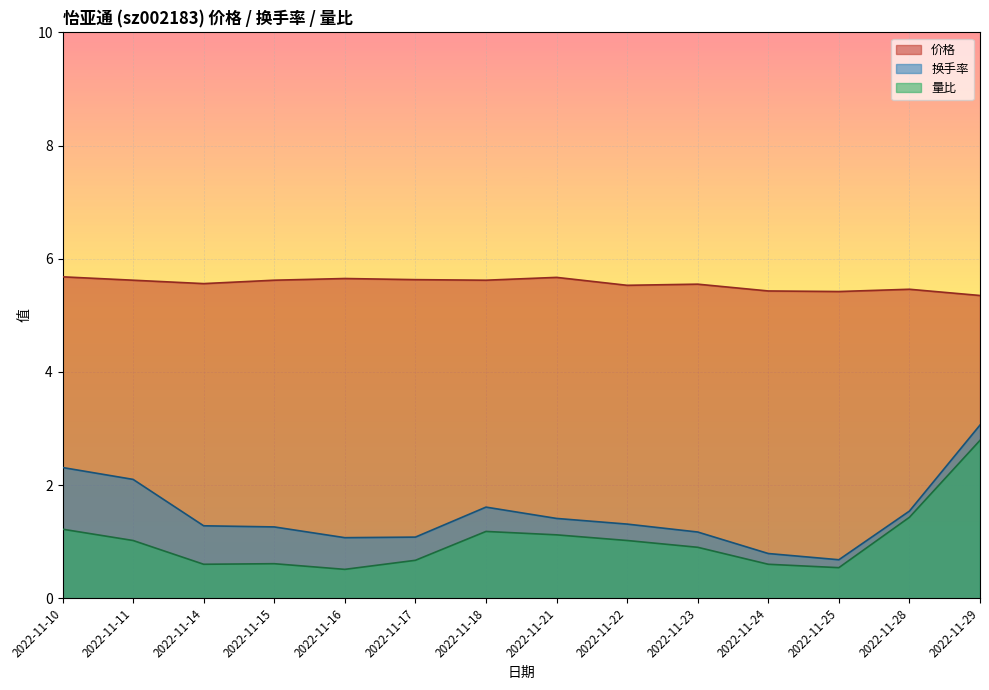

True or false: 量比 has a value of 0.5 at 2022-11-25.

True